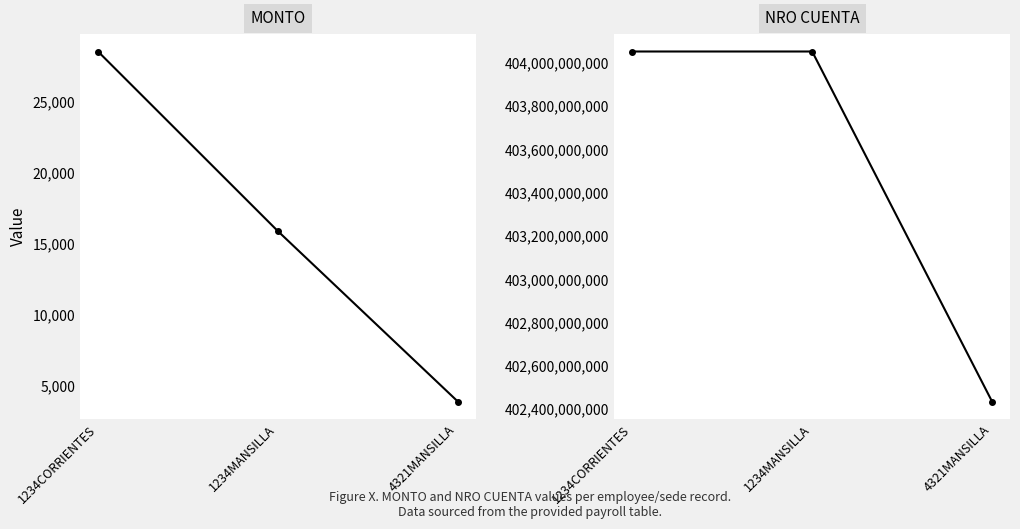

What is the value of the NRO CUENTA point at the 2nd from the left?

404051751802.0